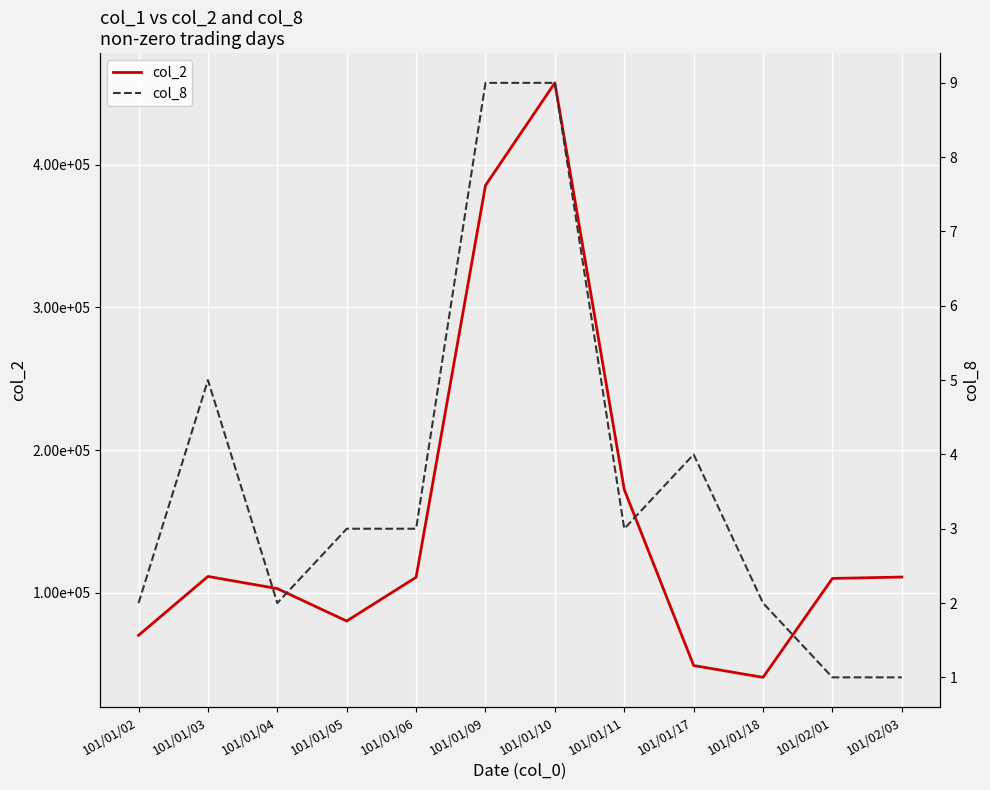

What are all the series names shown in the legend?

col_2, col_8